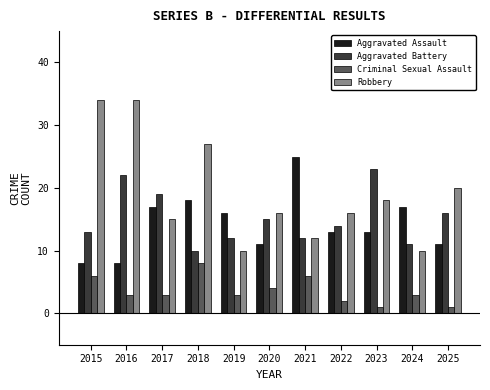

Which series has the largest range (max minus min)?

Robbery